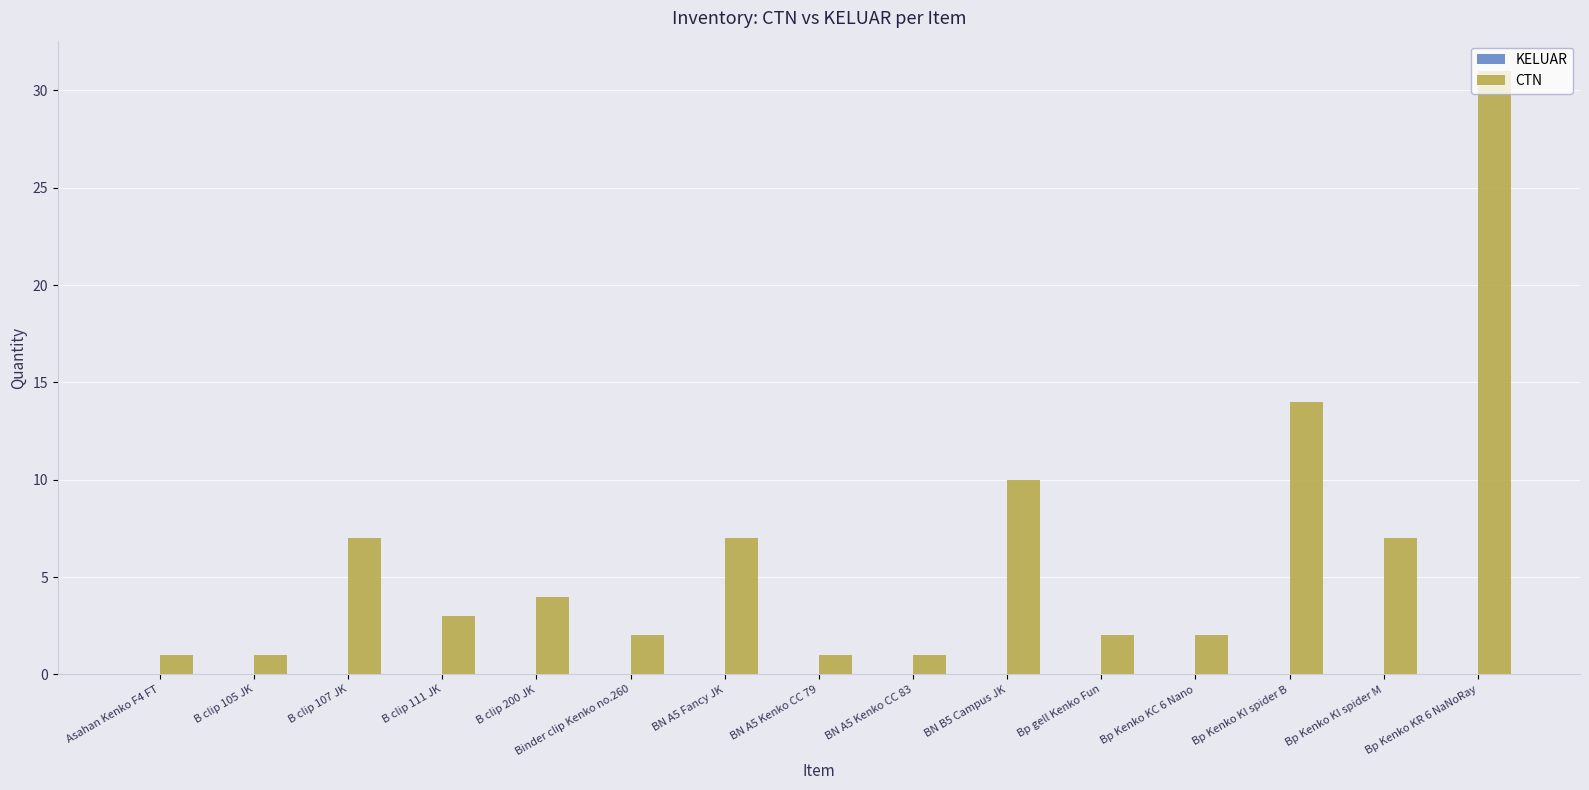

Count the number of categories in the chart.

15